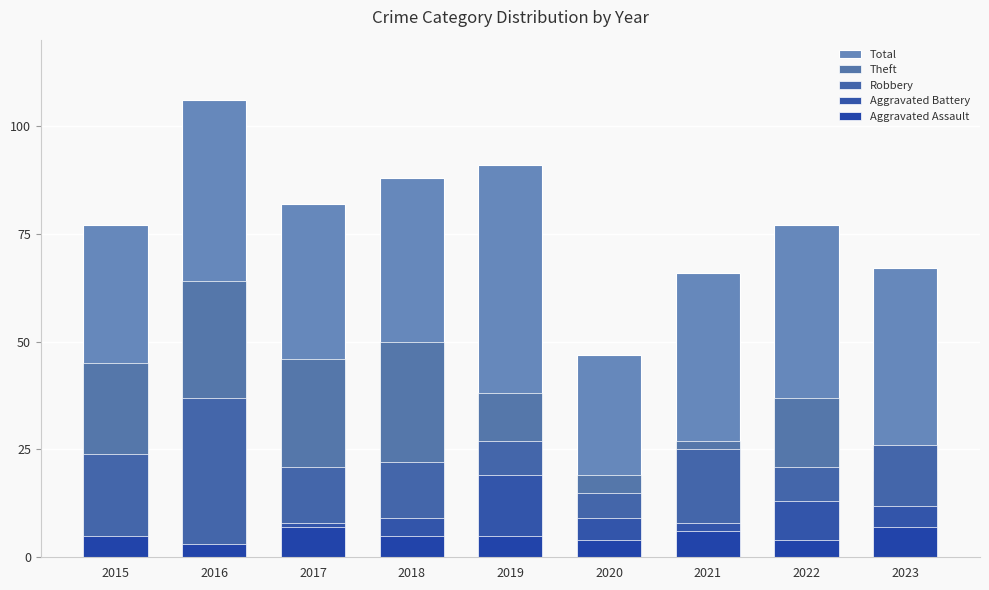

What is the difference between the highest and lowest values at 2016?

104